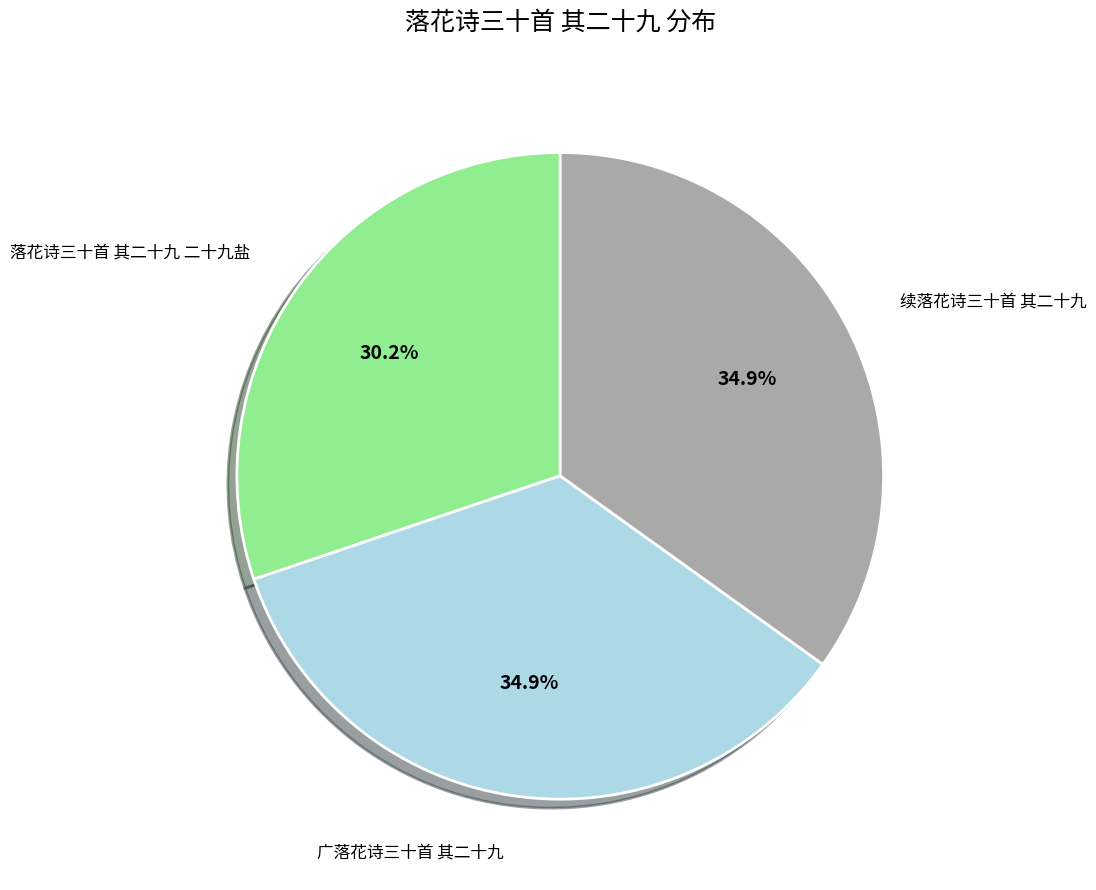

To the nearest percent, what percentage of the pie is 落花诗三十首 其二十九 二十九盐?

30%